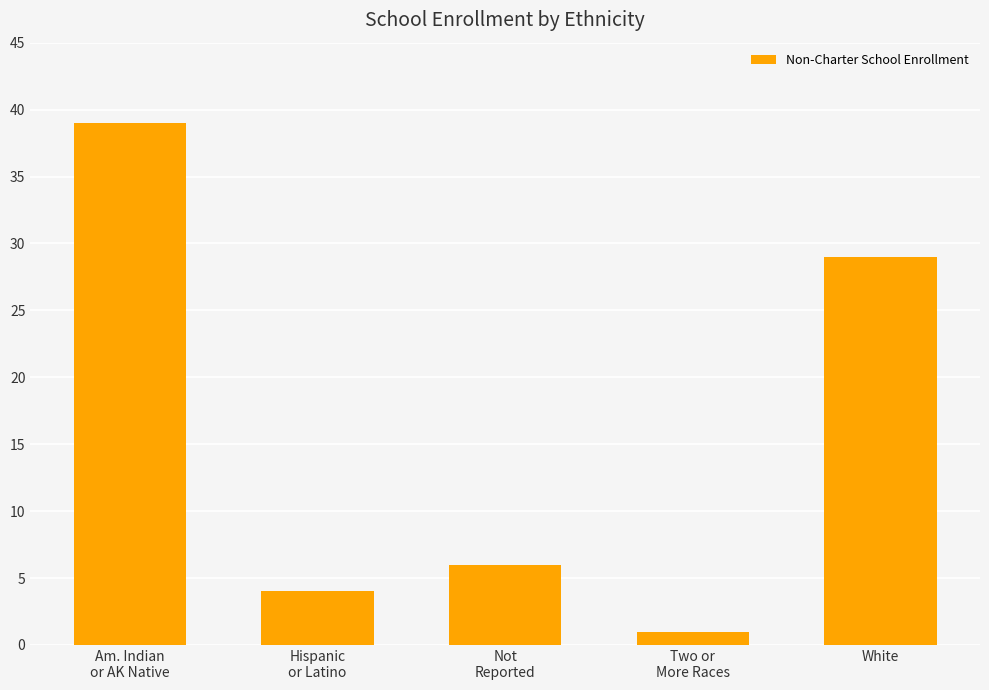

List the labels in order of value, smallest first.

Two or
More Races, Hispanic
or Latino, Not
Reported, White, Am. Indian
or AK Native